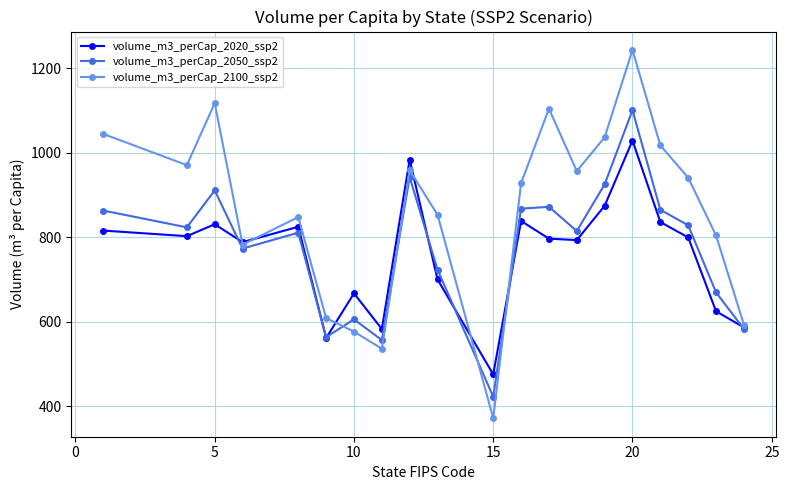

How many interior local valleys does the volume_m3_perCap_2050_ssp2 series have?

6